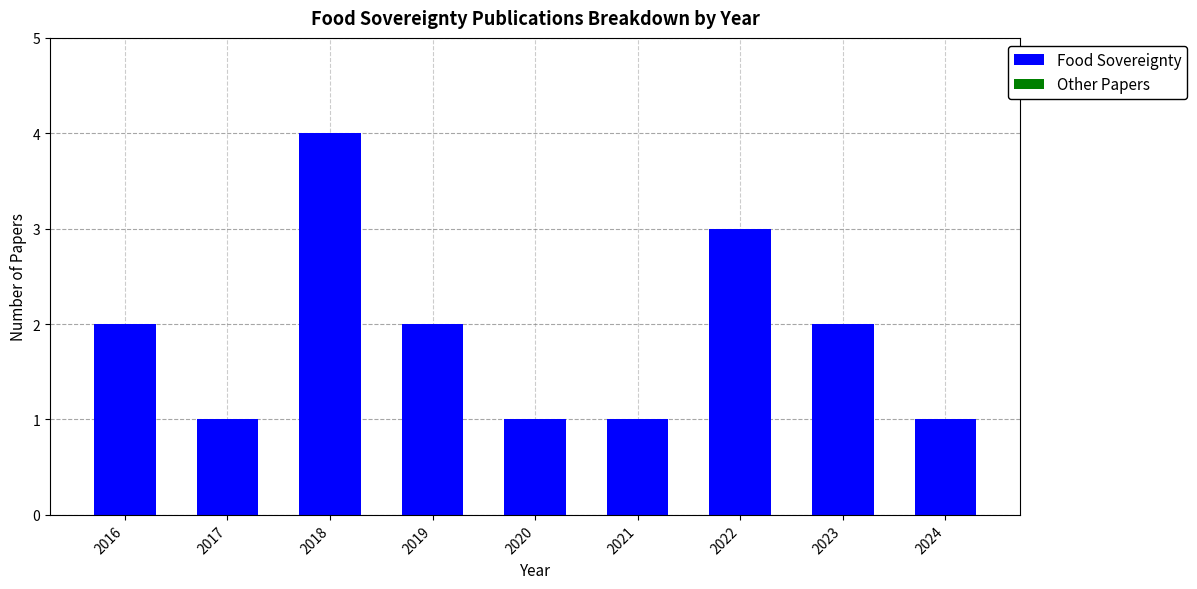

At which category does the chart reach its peak across all series?

2018